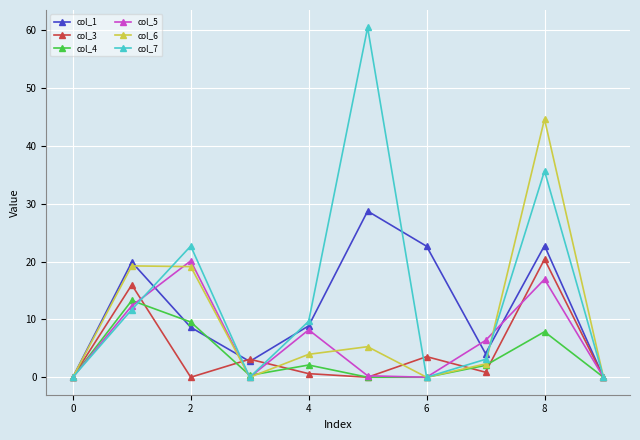

How many data points in col_7 are less than 9?

5